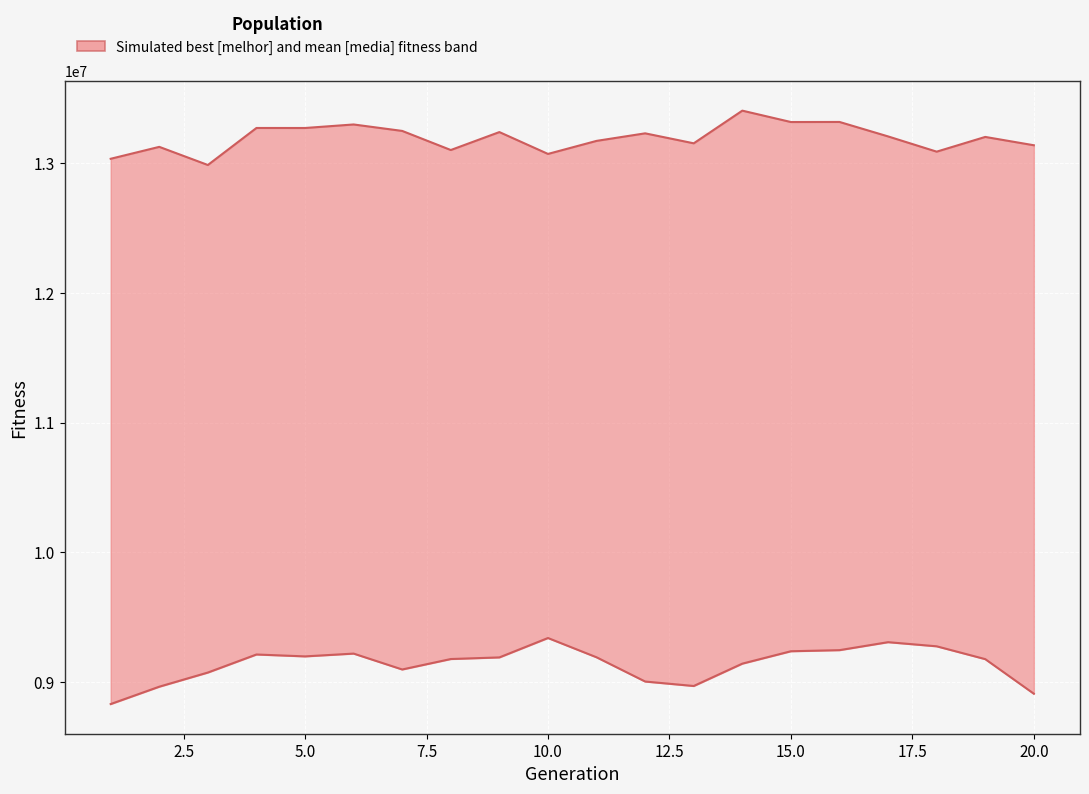

What is the sum of all media values?

182727836.9